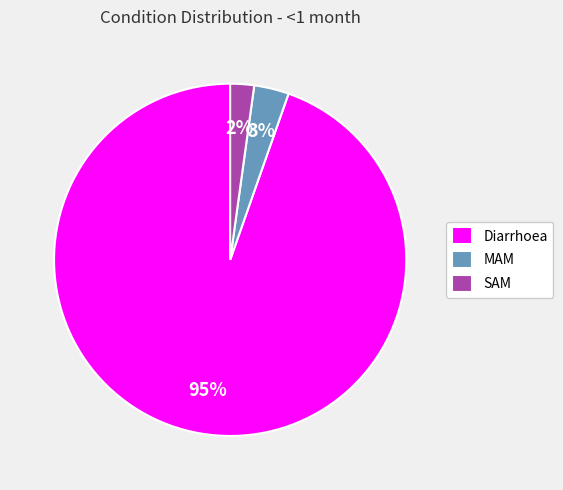

To the nearest percent, what is the combined percentage of Diarrhoea and MAM?

98%